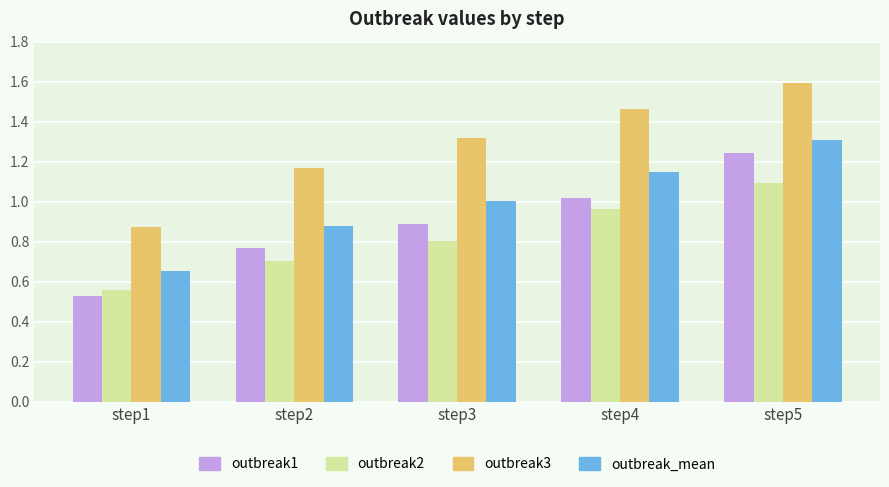

What is the total value across all series at step2?

3.5